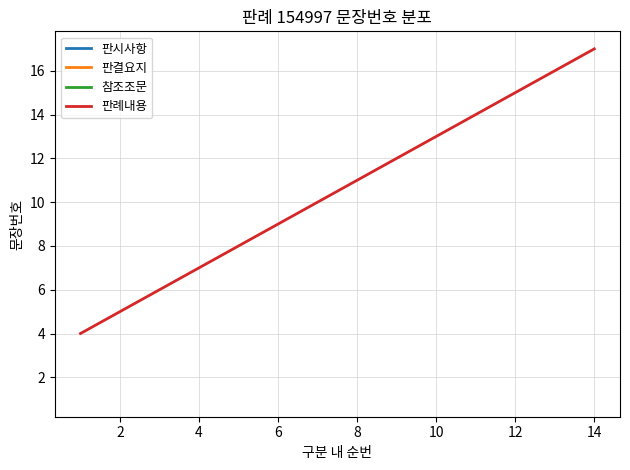

Is it true that 판례내용 equals 16 at 8?

False